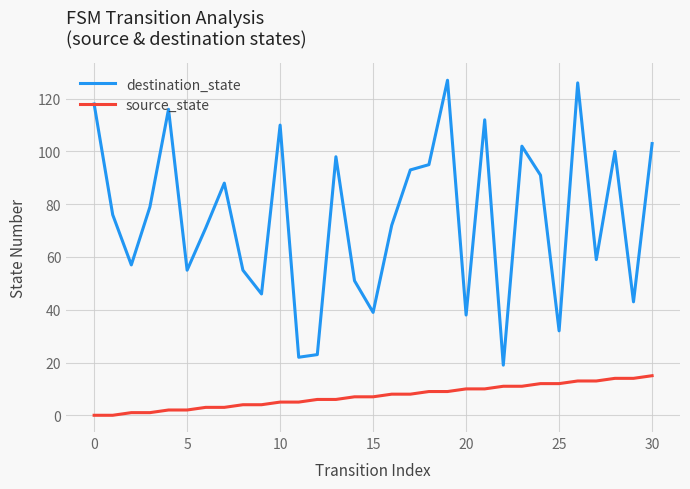

True or false: destination_state and source_state cross at least once.

False